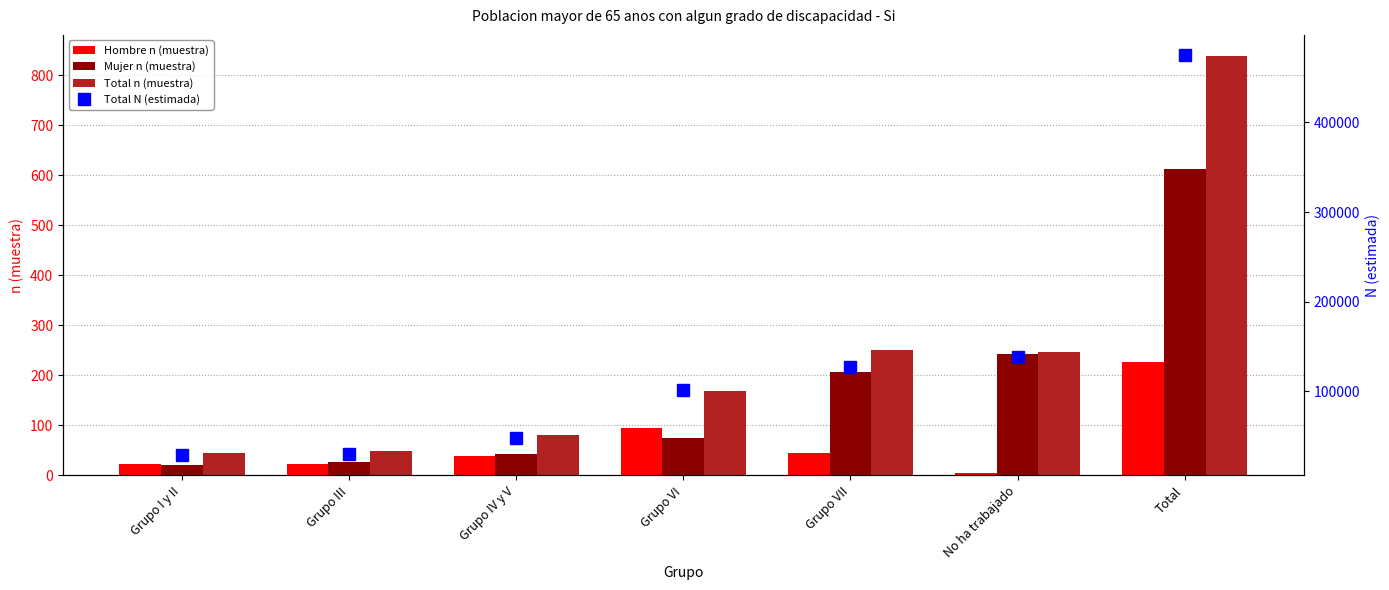

Rank the series at No ha trabajado from highest to lowest value.

Total N (estimada), Total n (muestra), Mujer n (muestra), Hombre n (muestra)